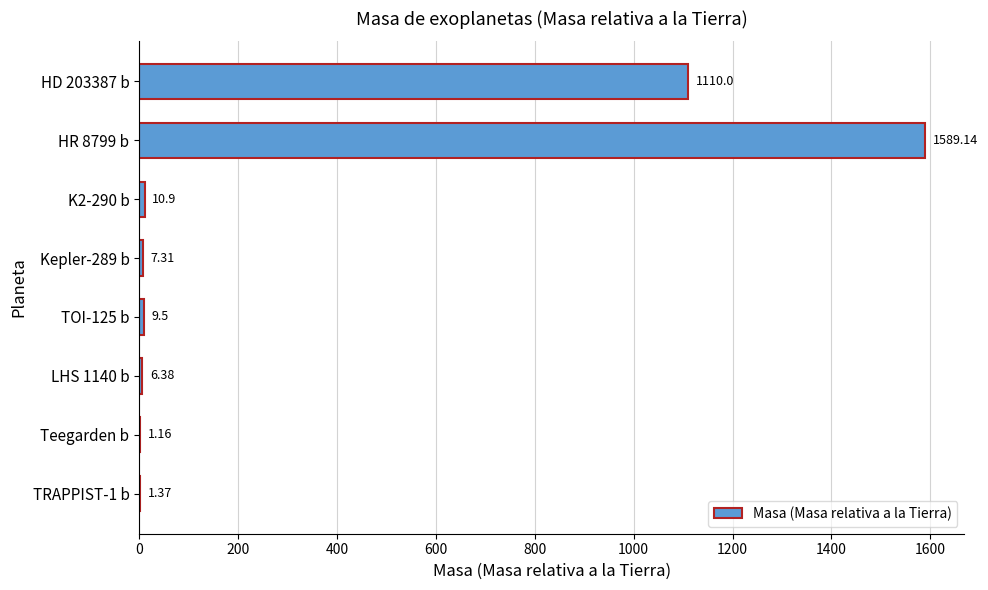

Are the bars grouped side by side (vs. stacked)?

No